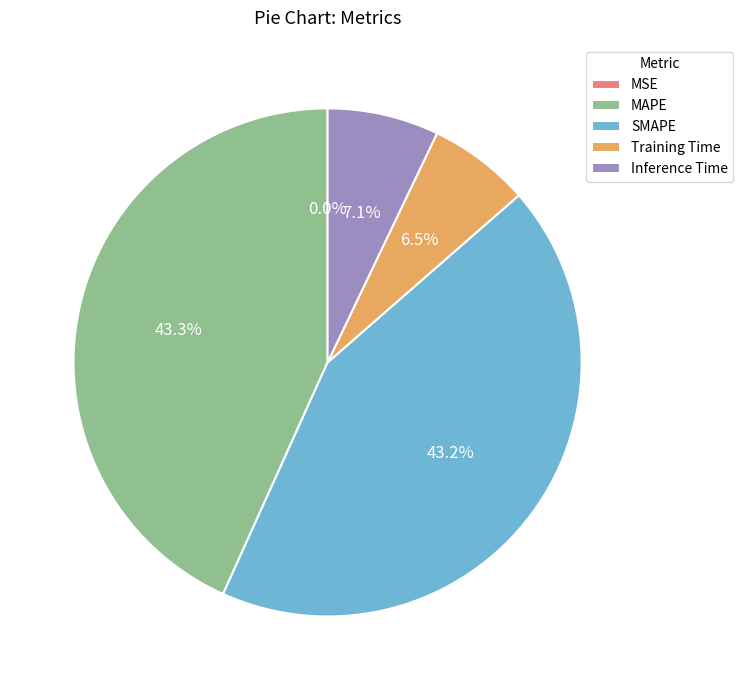

Is there any slice that represents more than half of the pie?

No